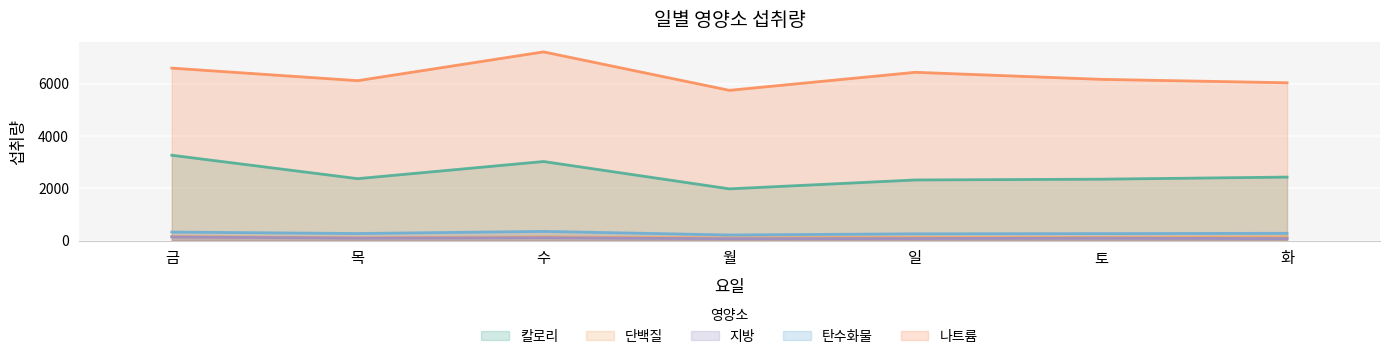

Where does the 탄수화물 series first go above 268?

금